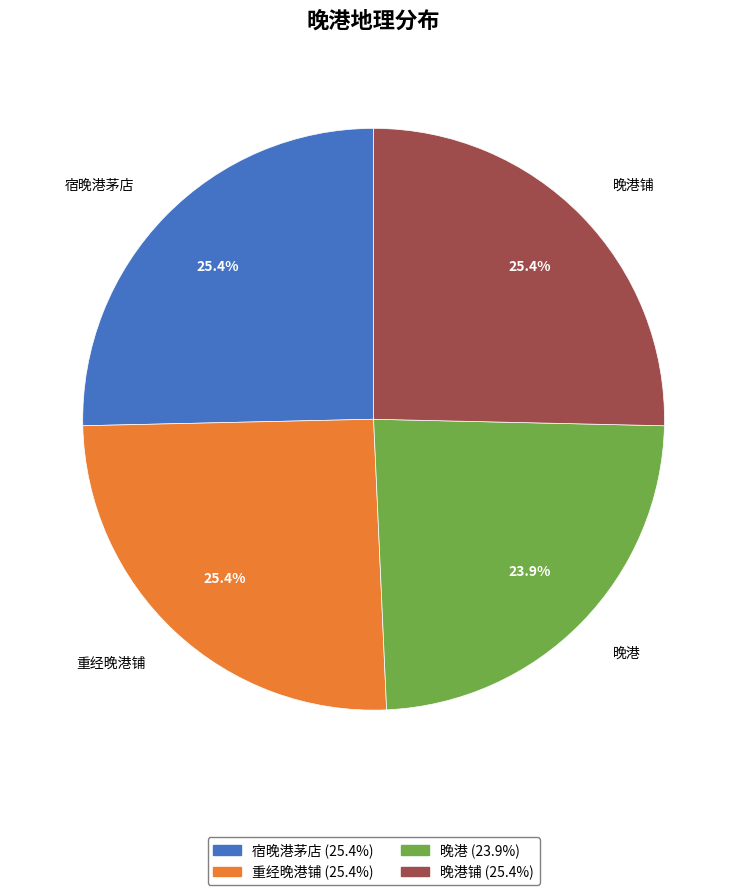

Which slice is the smallest?

晚港